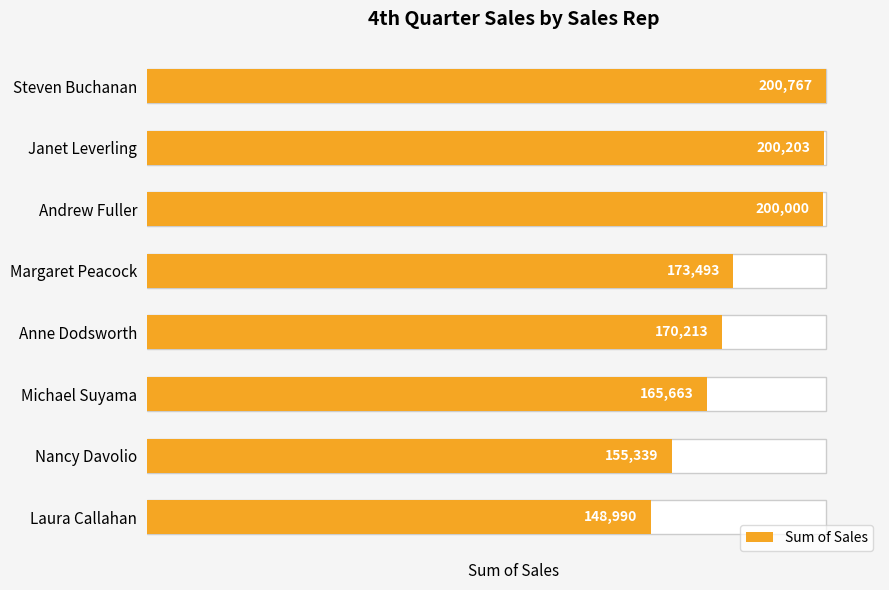

The value at Michael Suyama is 165663. True or false?

True